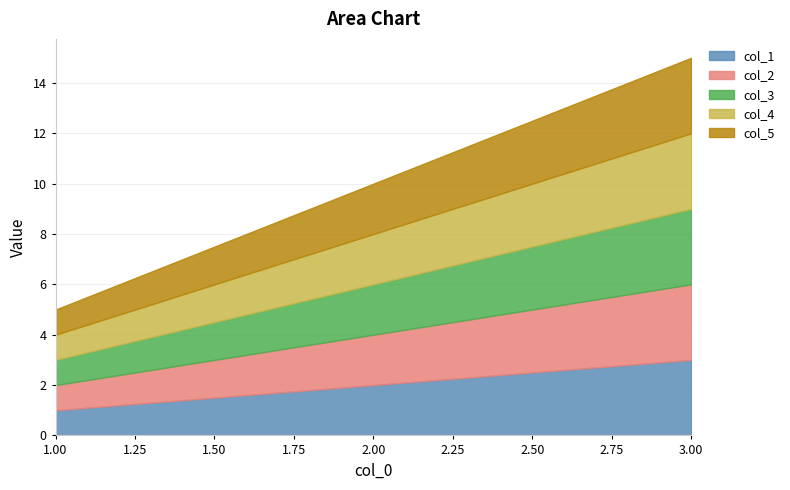

Which series has the largest total across all categories?

col_1